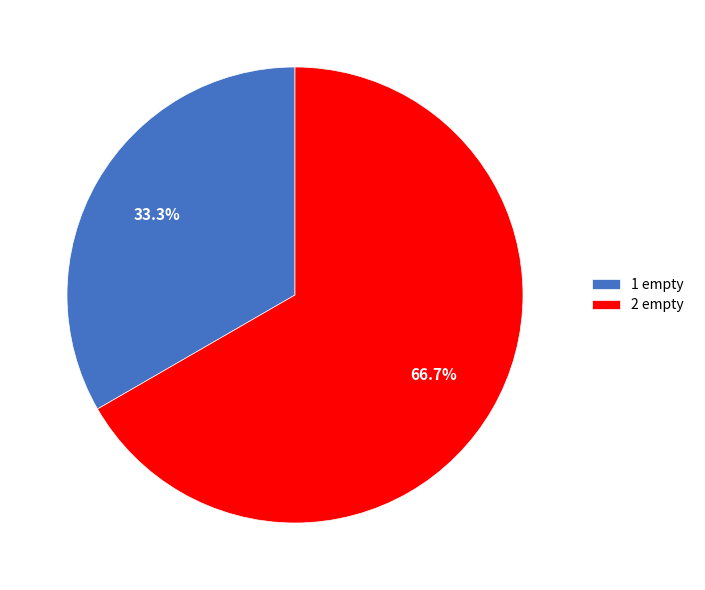

Approximately how many times larger is the value at 2 empty compared to 1 empty?

2.0